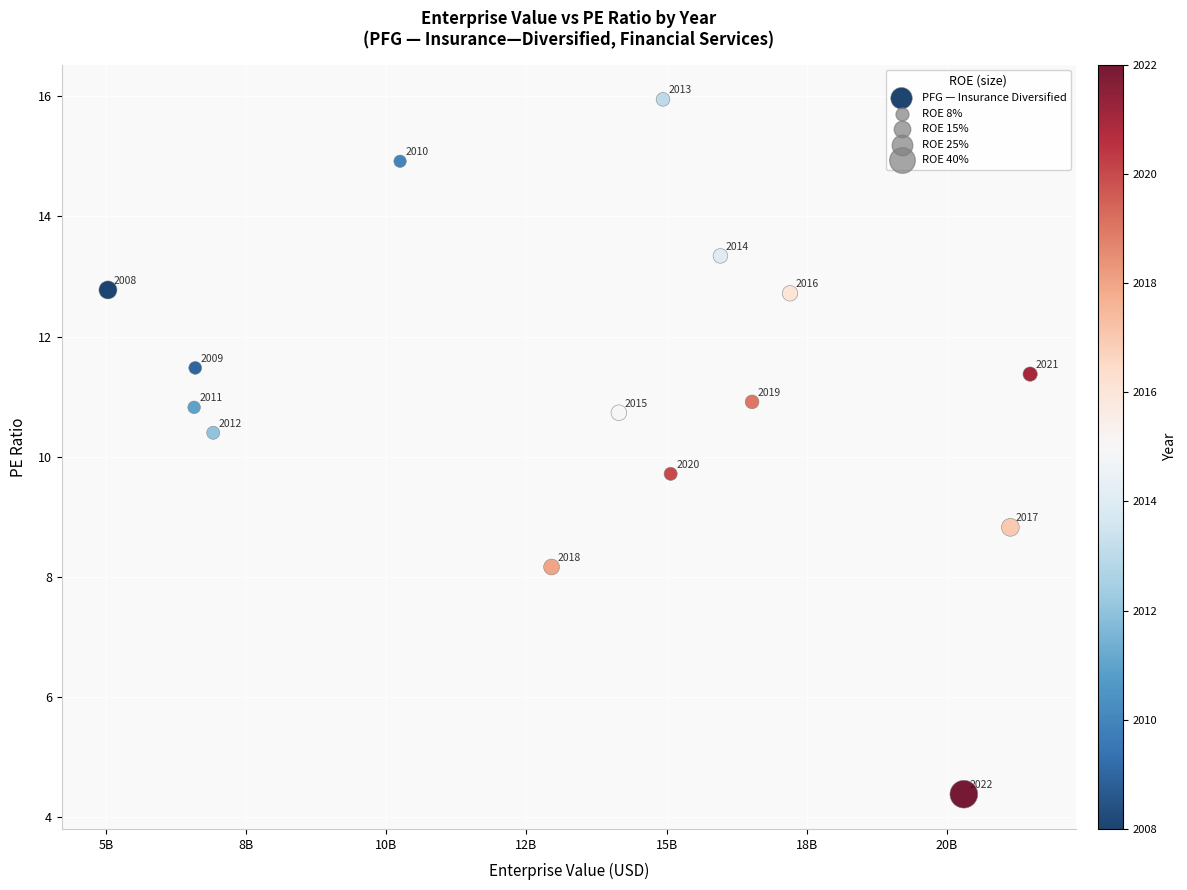

What is the range of X values (max minus min)?

16448969000.0